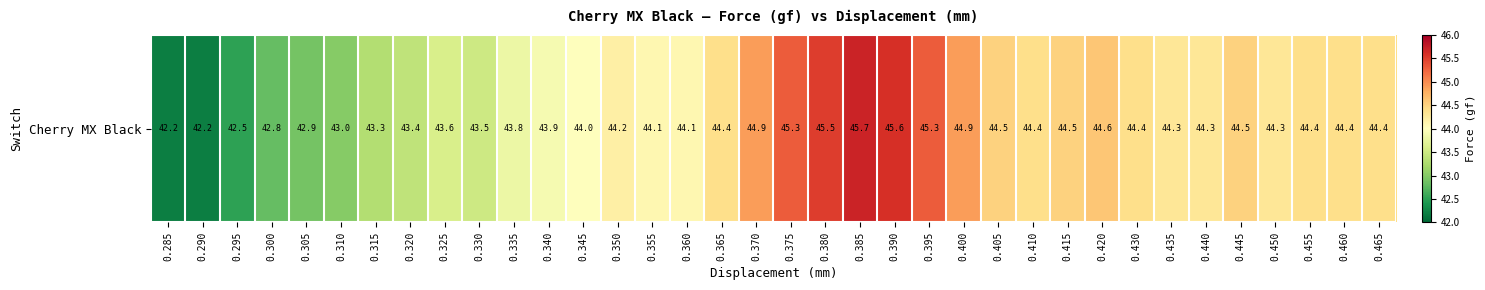

Reading right to left, what are all the values shown in this chart?

0.465=44.4	0.460=44.4	0.455=44.4	0.450=44.3	0.445=44.5	0.440=44.3	0.435=44.3	0.430=44.4	0.420=44.6	0.415=44.5	0.410=44.4	0.405=44.5	0.400=44.9	0.395=45.3	0.390=45.6	0.385=45.7	0.380=45.5	0.375=45.3	0.370=44.9	0.365=44.4	0.360=44.1	0.355=44.1	0.350=44.2	0.345=44.0	0.340=43.9	0.335=43.8	0.330=43.5	0.325=43.6	0.320=43.4	0.315=43.3	0.310=43.0	0.305=42.9	0.300=42.8	0.295=42.5	0.290=42.2	0.285=42.2